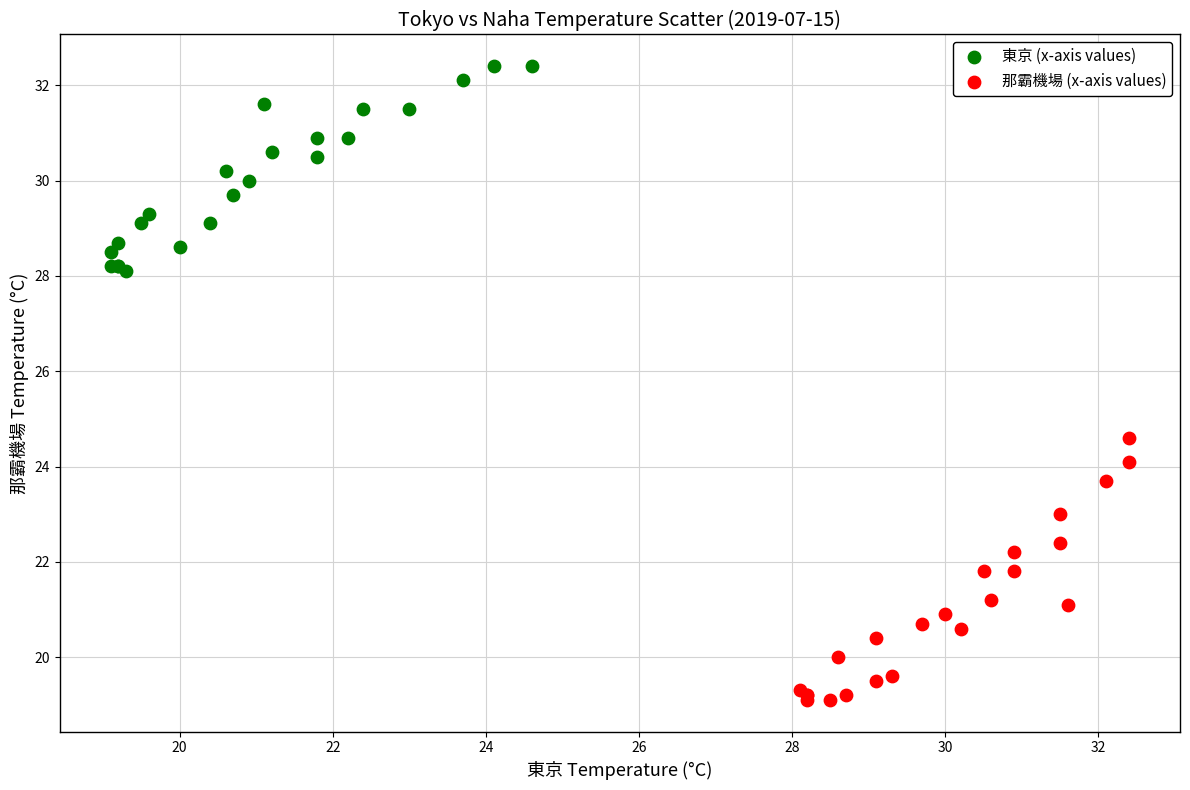

Which series has the widest spread of Y values?

那霸機場 (x-axis values)